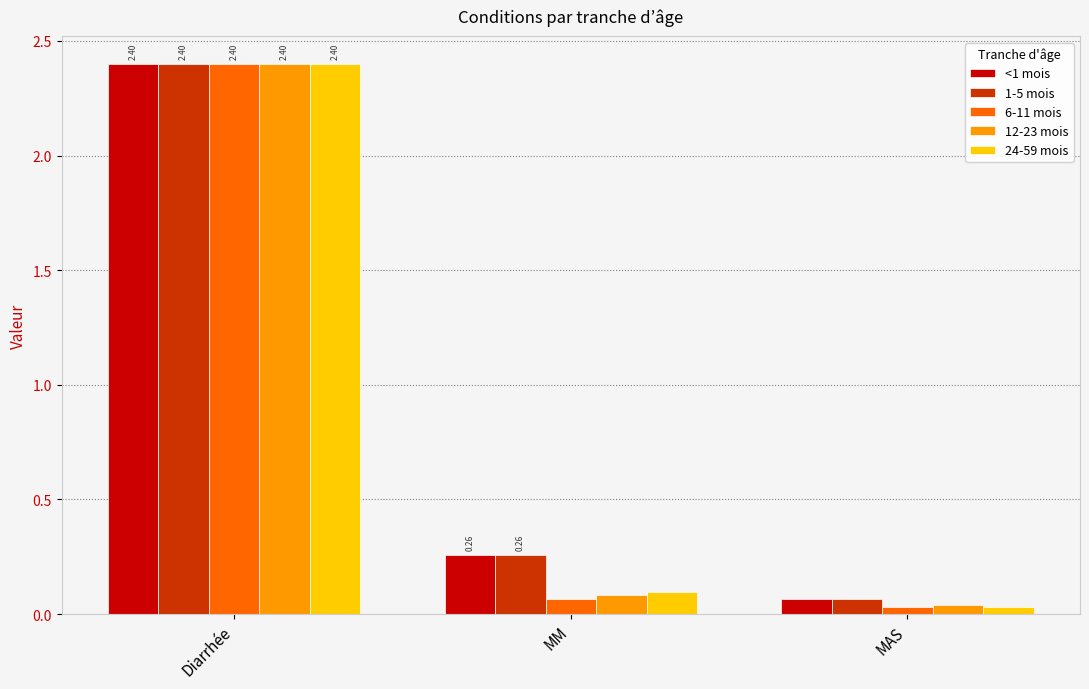

What position from the left is MAS?

3